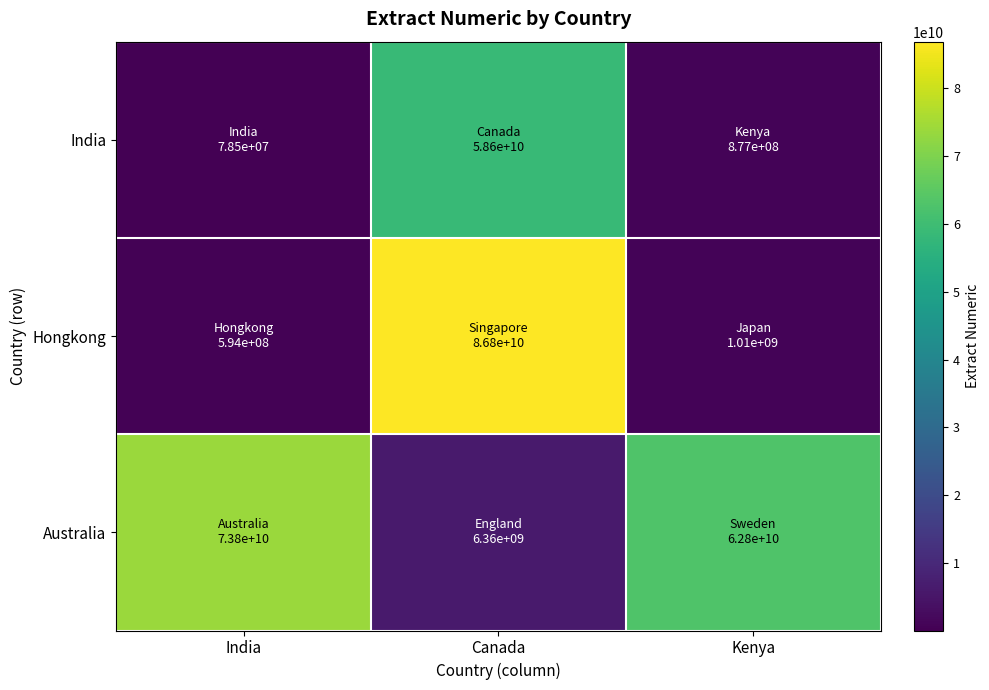

Which category has the lowest value across all series?

India